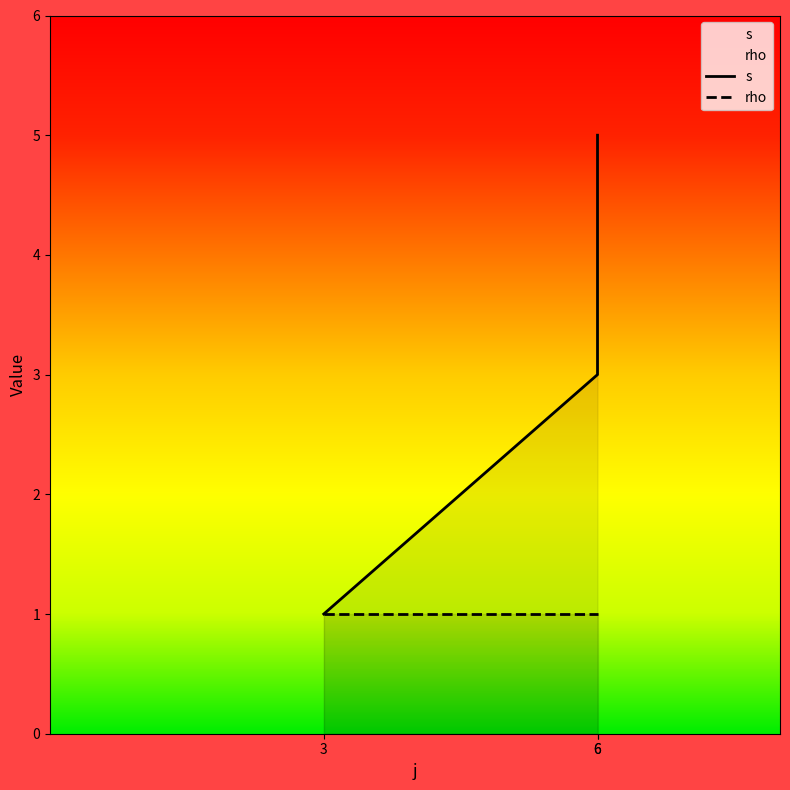

Rank the series by their average value, from highest to lowest.

s, rho